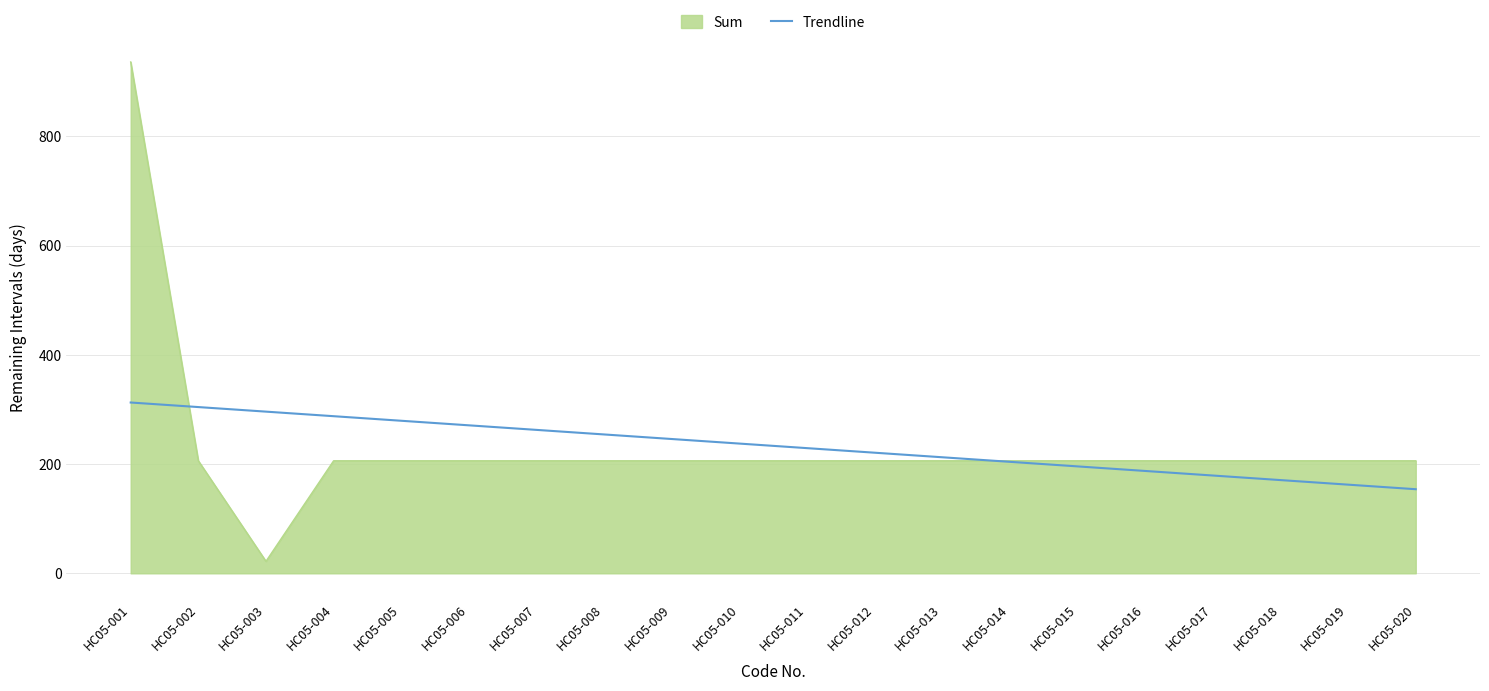

How many categories are shown in the chart?

20